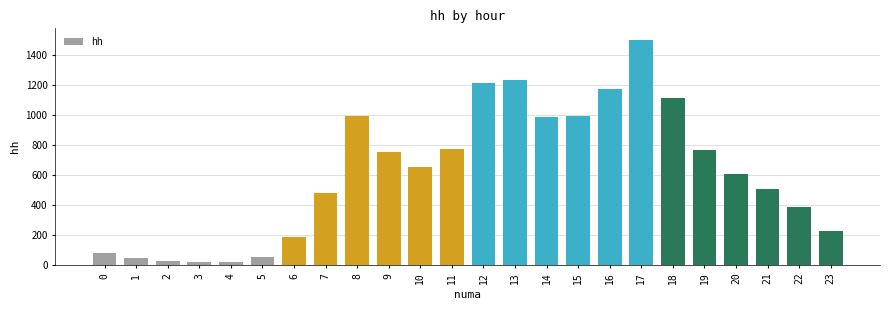

Read the value at 1.

46.8